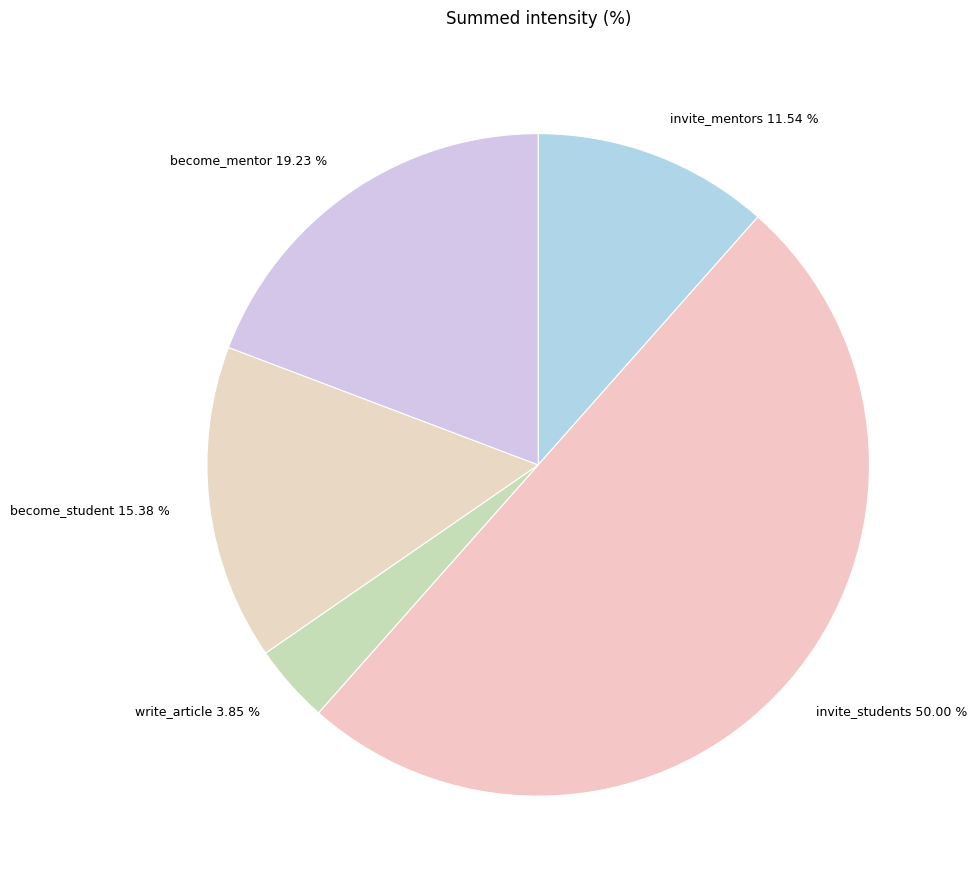

Between become_mentor and invite_mentors, which is larger?

become_mentor